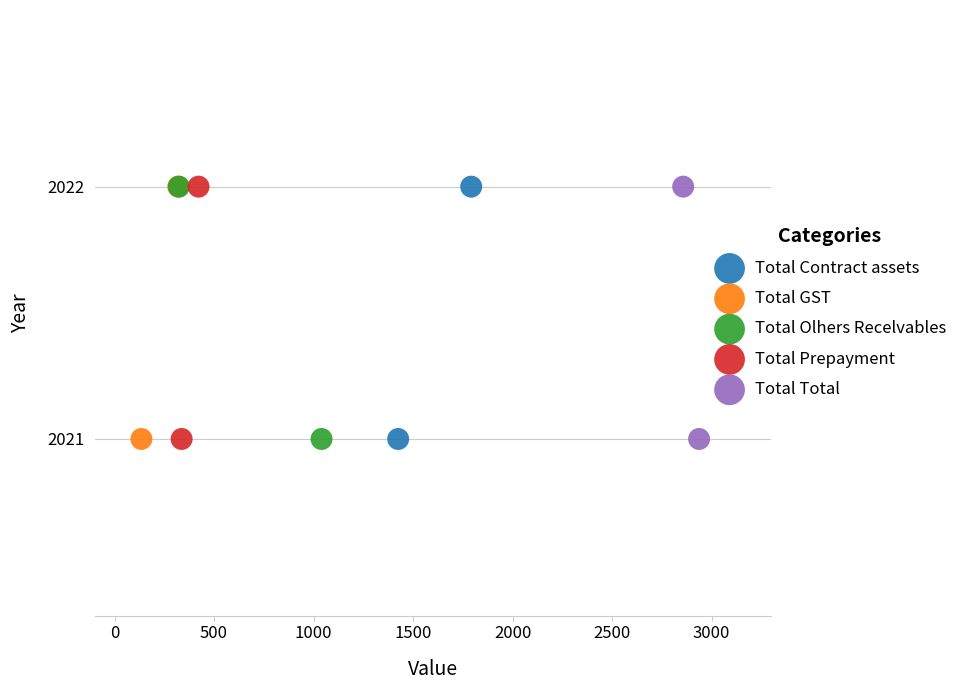

What are all the series names shown in the legend?

Total Contract assets, Total GST, Total Olhers Recelvables, Total Prepayment, Total Total